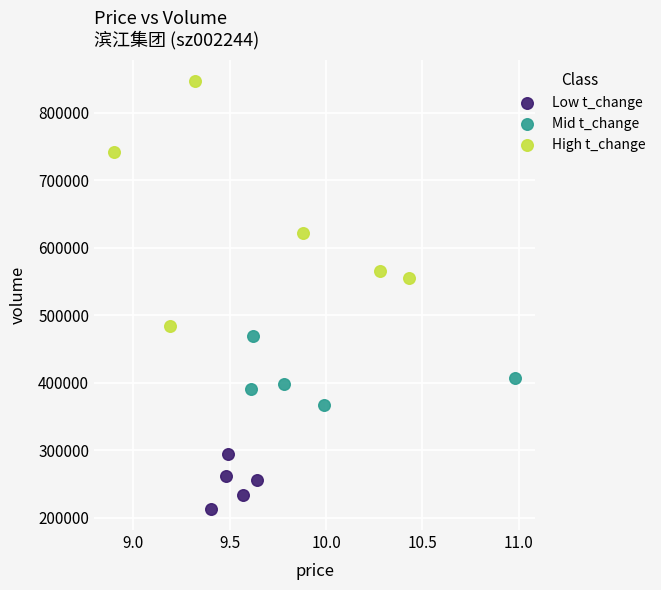

Which series contains the highest Y value?

High t_change